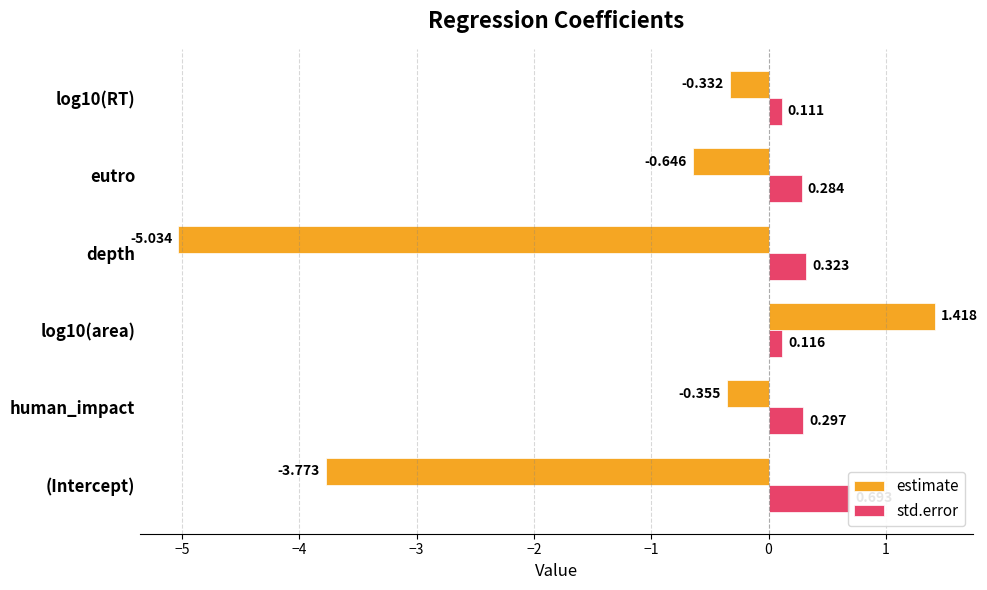

What are all the series names shown in the legend?

estimate, std.error